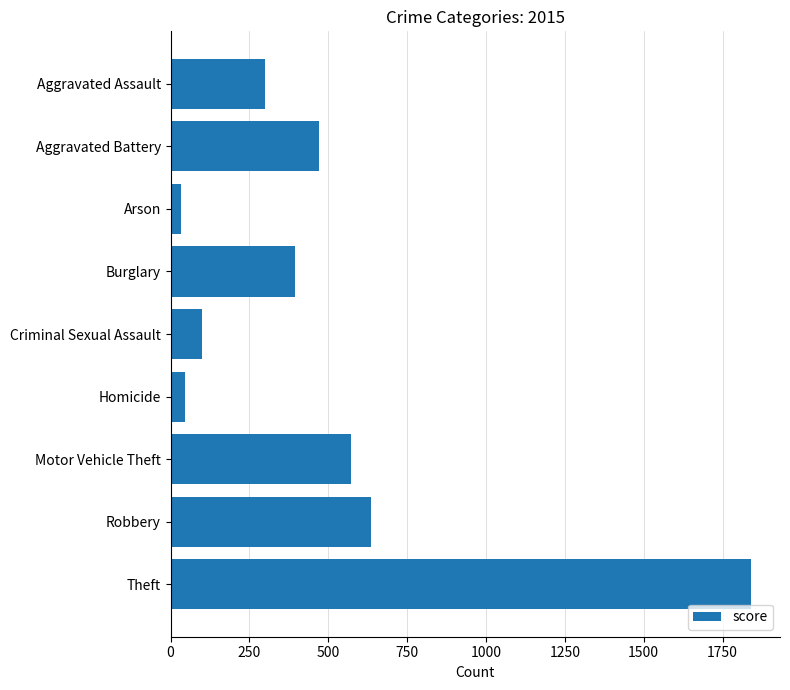

Which label corresponds to the largest value in the chart?

Theft